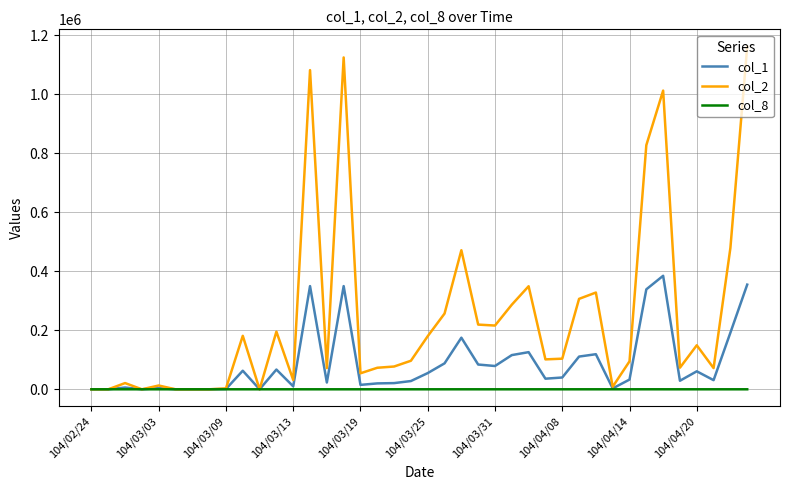

What is the average value of the col_2 series?

243230